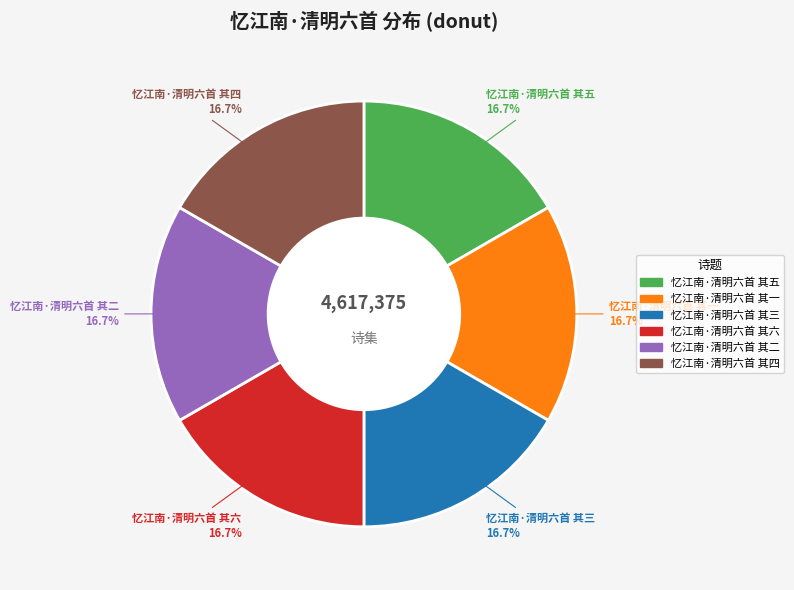

Approximately how many times larger is the value at 忆江南·清明六首 其四 compared to 忆江南·清明六首 其二?

1.0